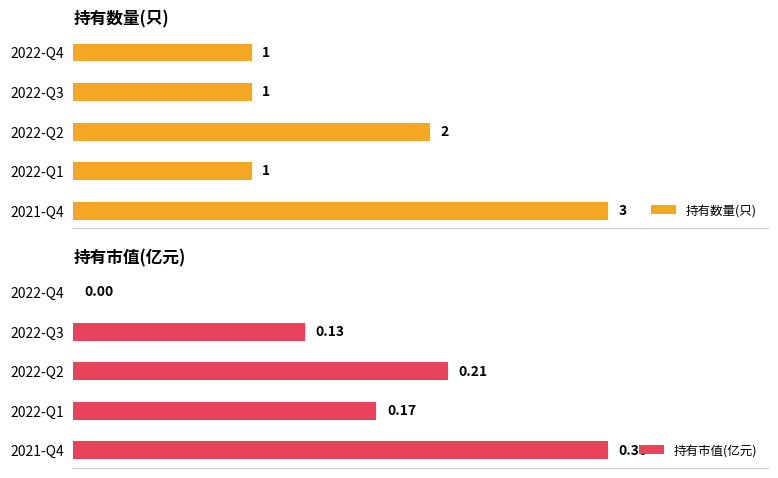

At which label is 持有数量(只) closest to 2?

2022-Q2